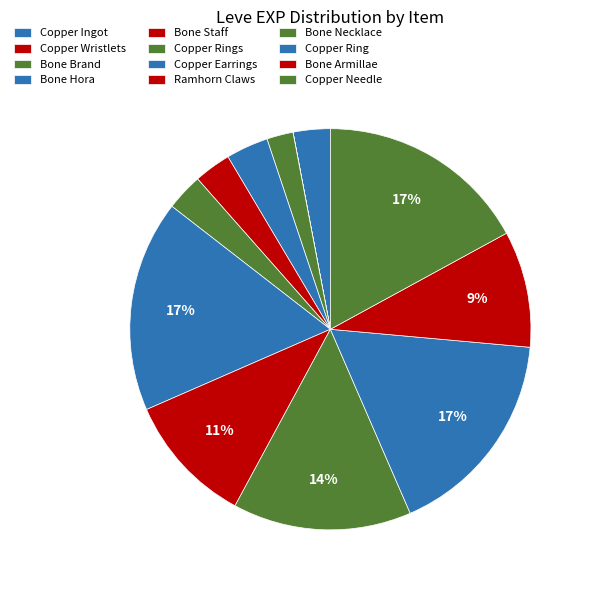

Which category has the smallest portion of the pie?

Copper Wristlets